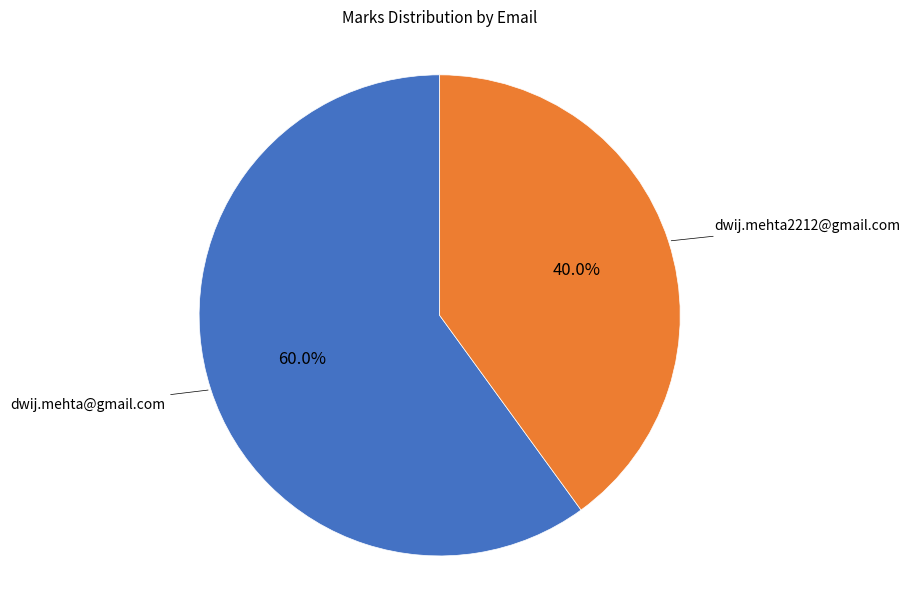

Is there any slice that represents more than half of the pie?

Yes